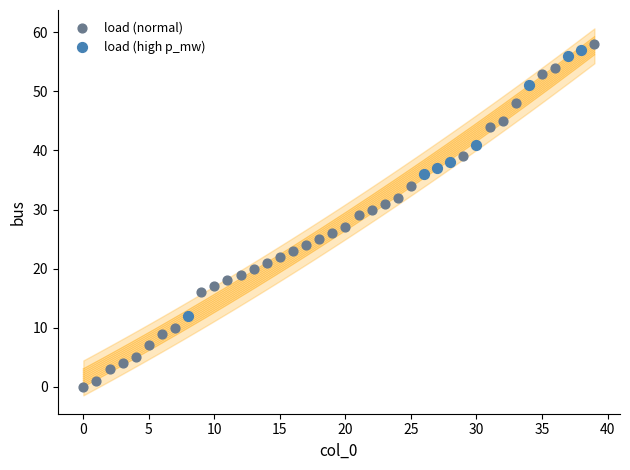

Which series has the widest spread of Y values?

load (normal)